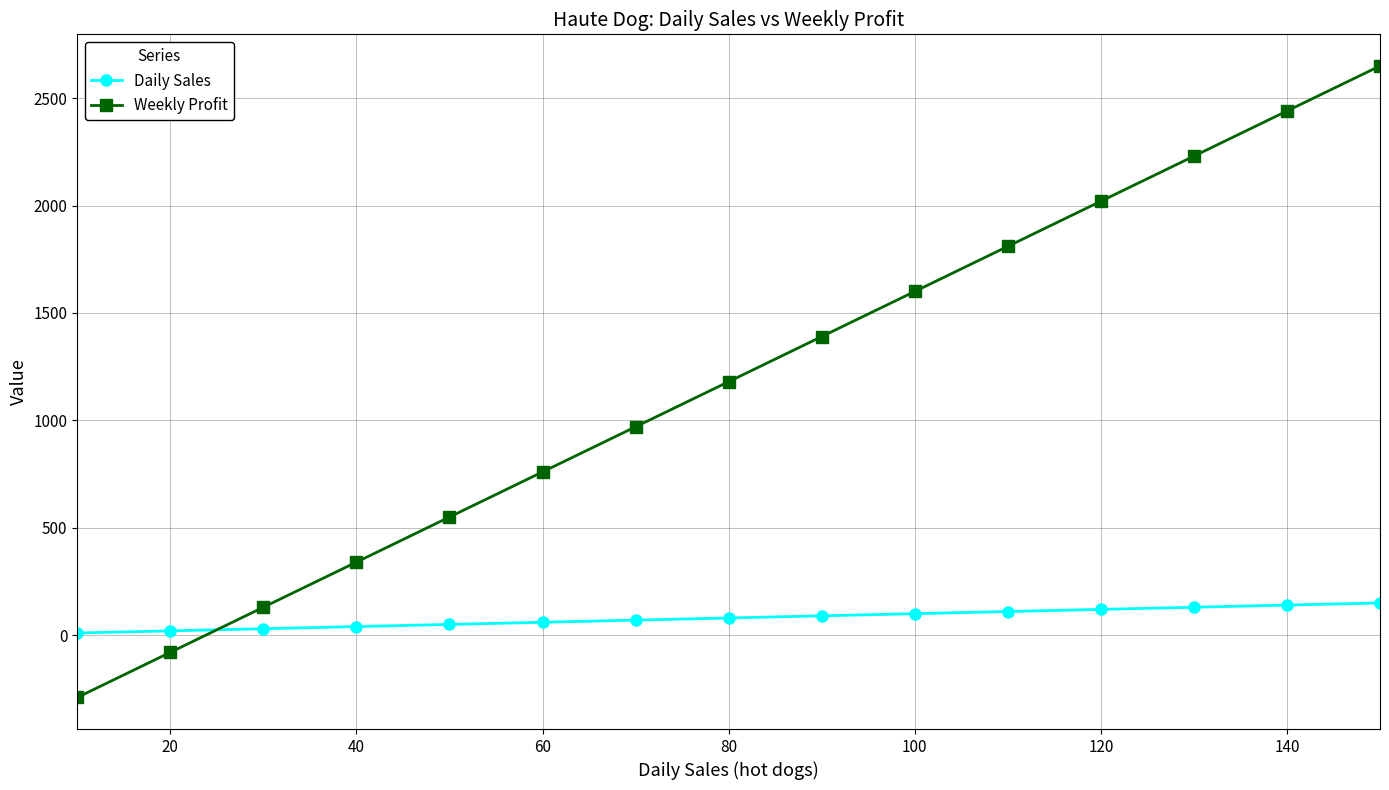

What is the lowest value of the Weekly Profit series?

-290